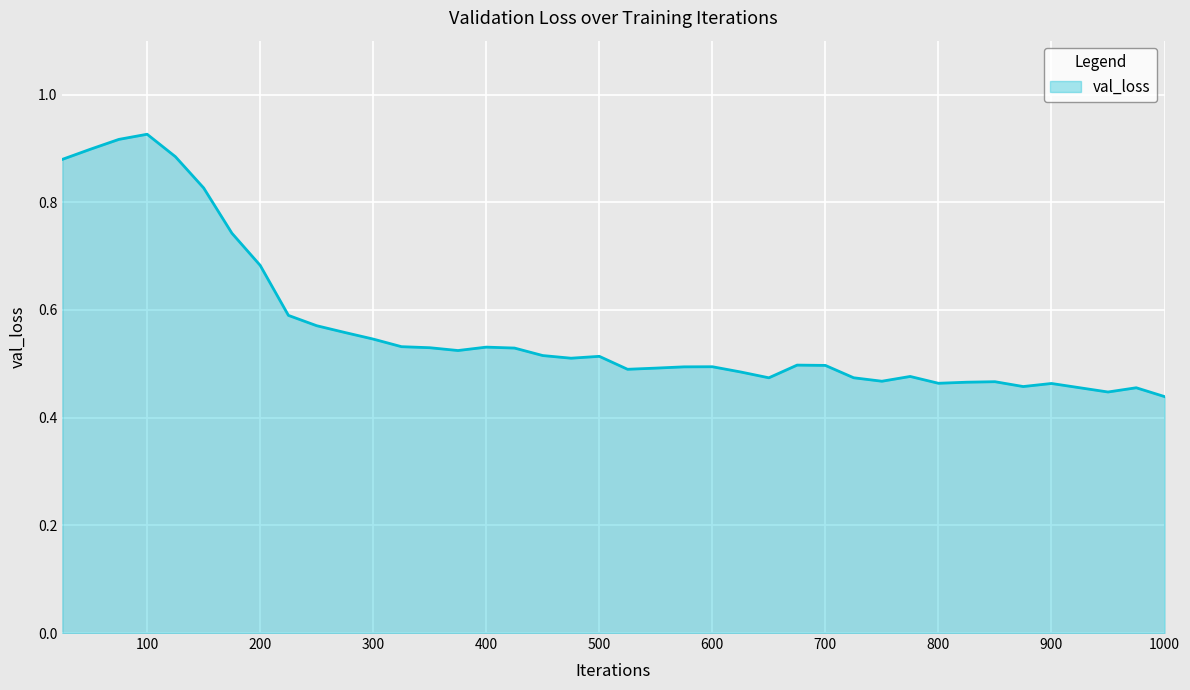

How many interior local peaks (higher than both neighbors) does the data have?

9